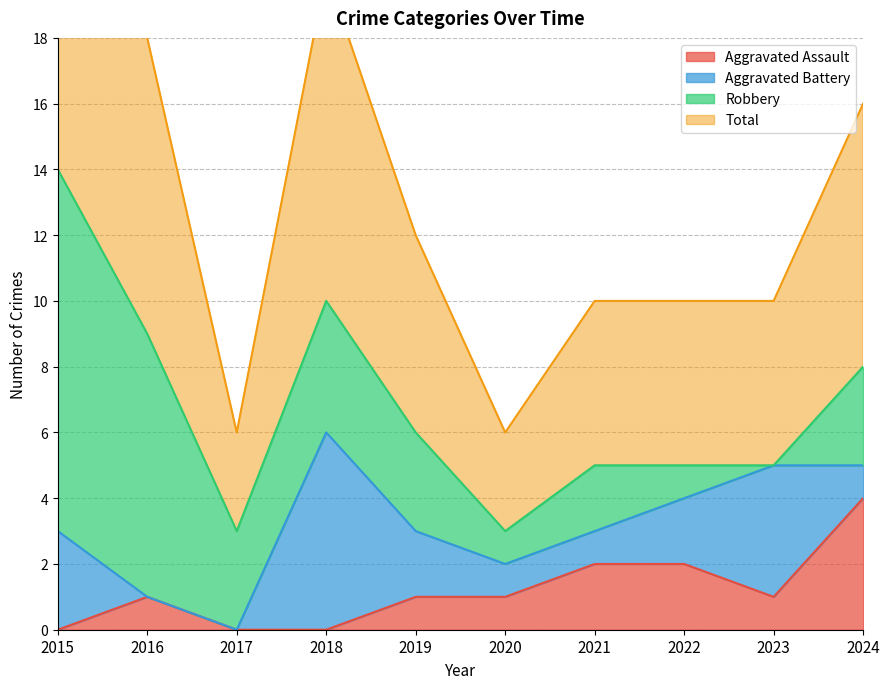

True or false: Aggravated Assault has a value of 2 at 2022.

True